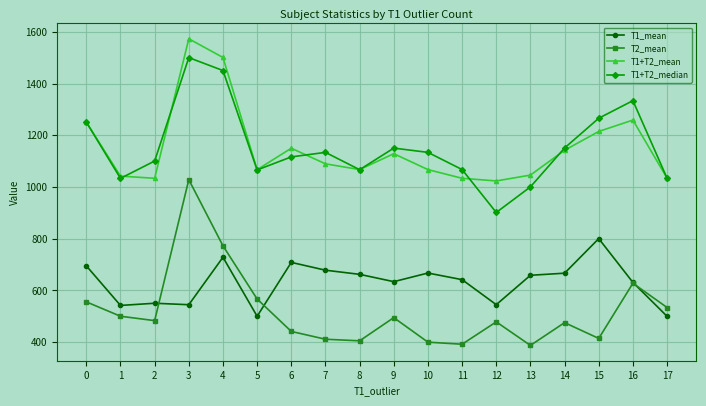

What is the sum of the T1+T2_median values at 16 and 8?

2401.0